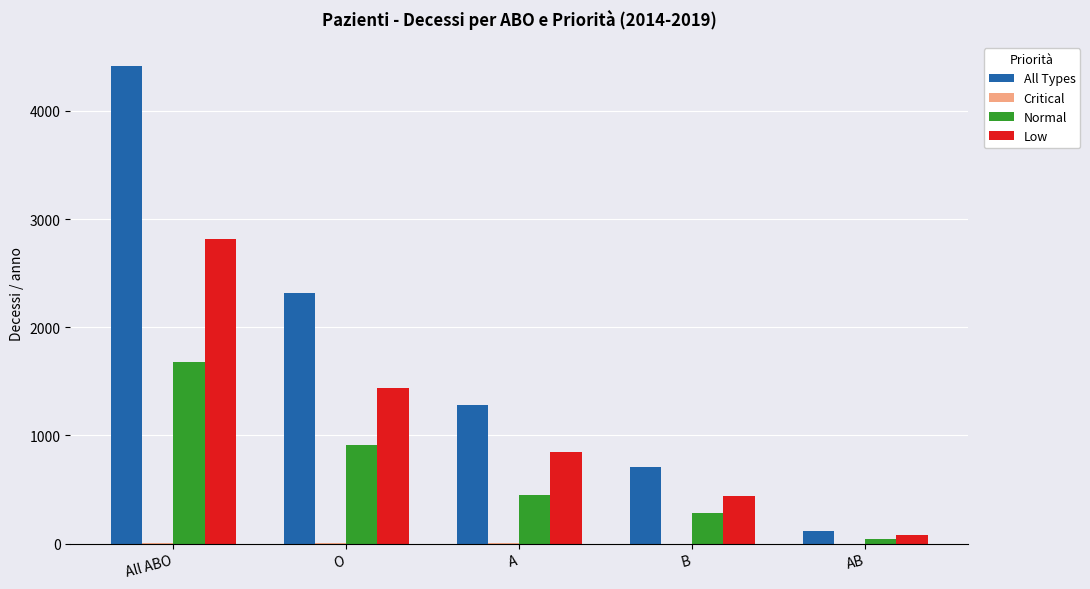

The value of Normal at O is 913.8. True or false?

True